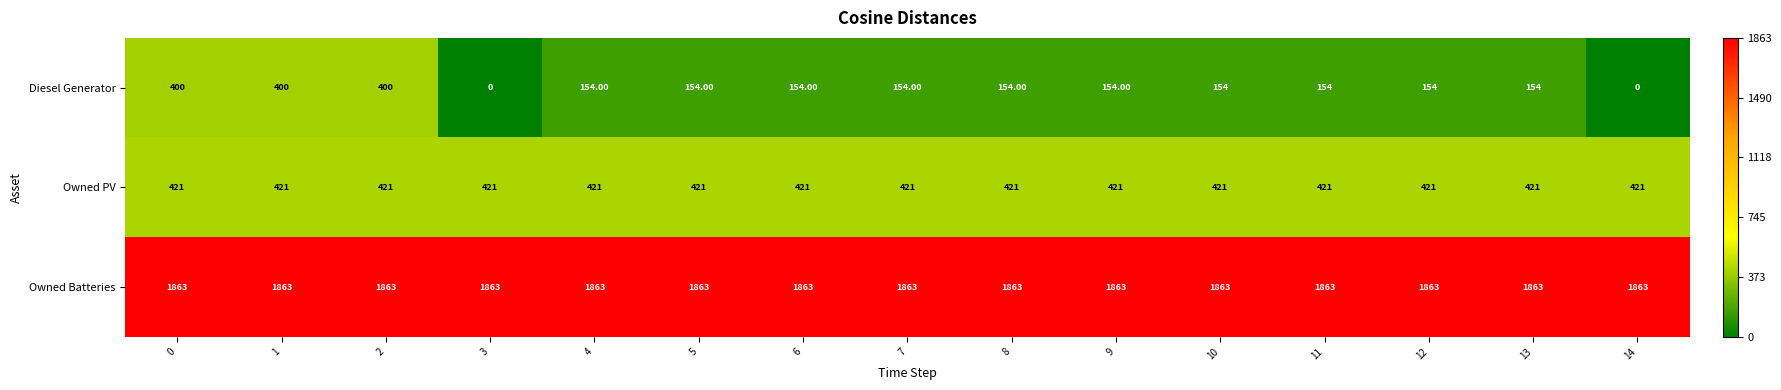

Rank the series by their maximum value, from highest to lowest.

Owned Batteries, Owned PV, Diesel Generator